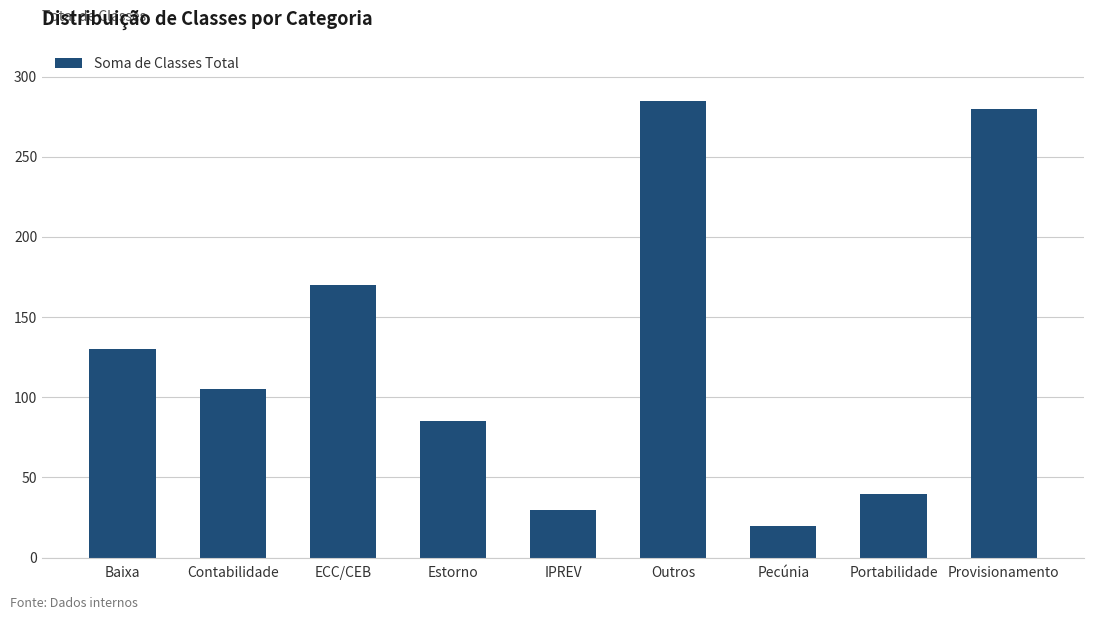

Reading left to right, extract all data points from this chart.

130	105	170	85	30	285	20	40	280